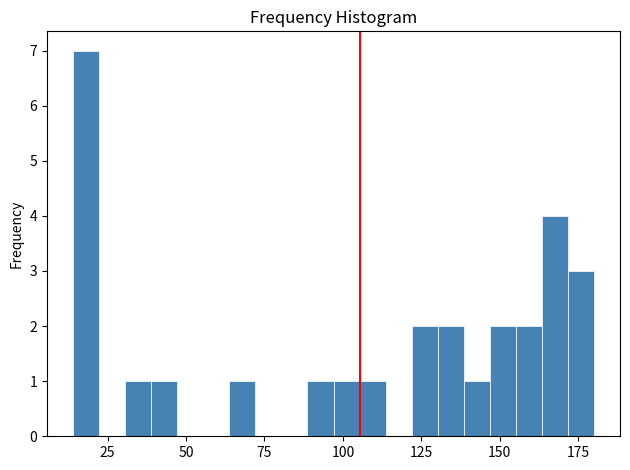

Read against the x-axis, roughly where is the centre of the tallest bar?

20